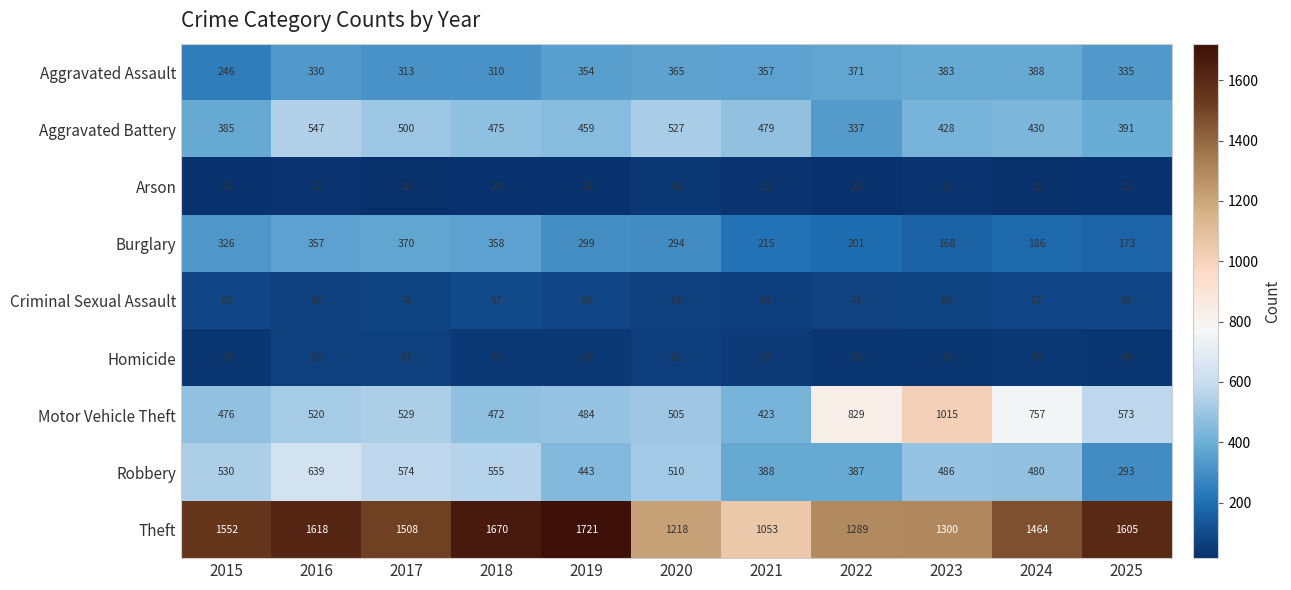

Where is Robbery nearest to the value 466?

2024